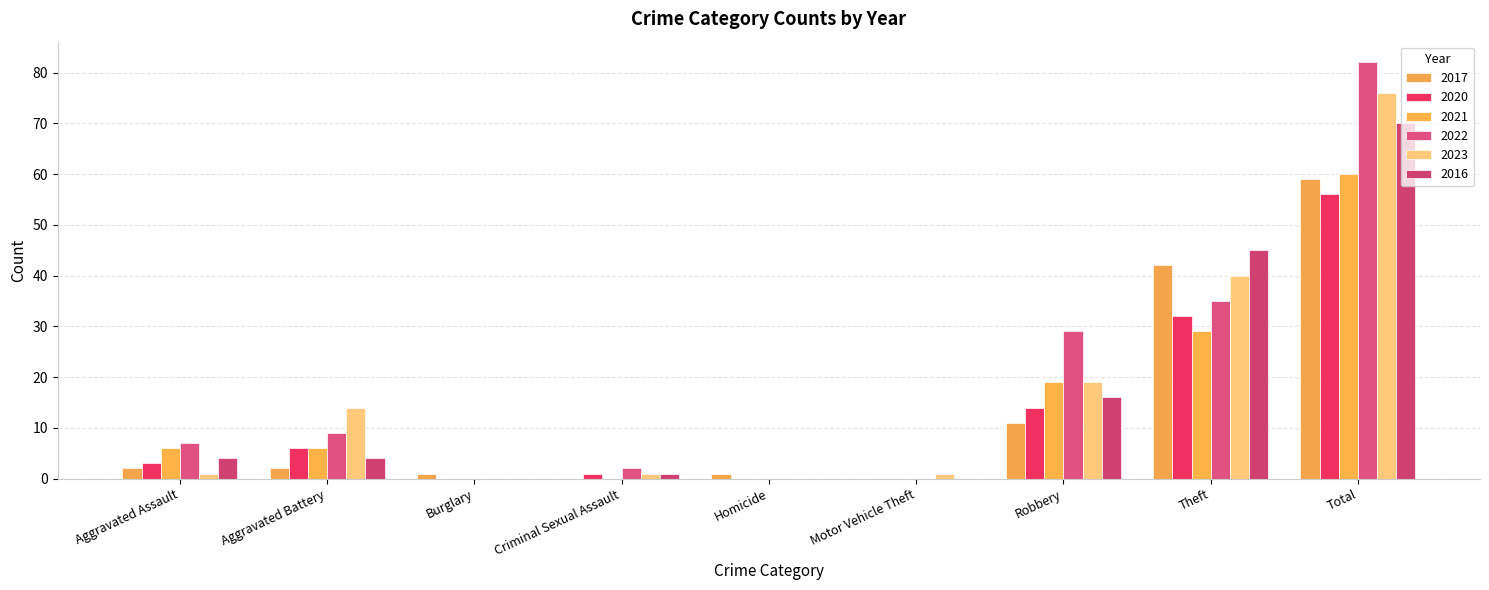

What are all the series names shown in the legend?

2017, 2020, 2021, 2022, 2023, 2016